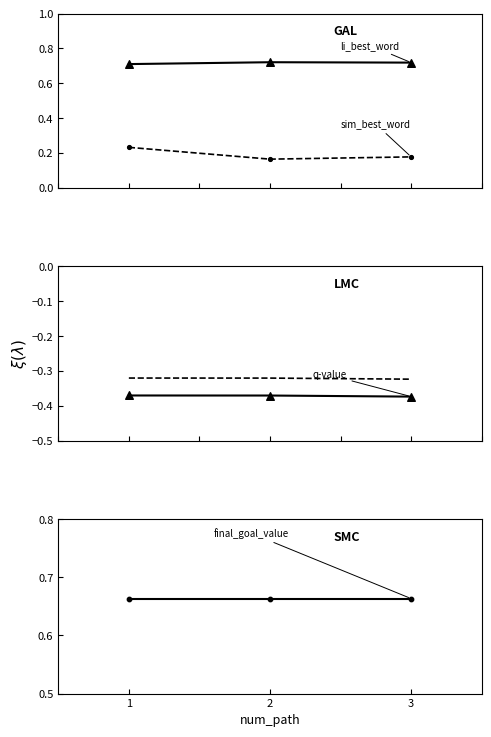

Which series has the widest spread of Y values?

sim_best_word